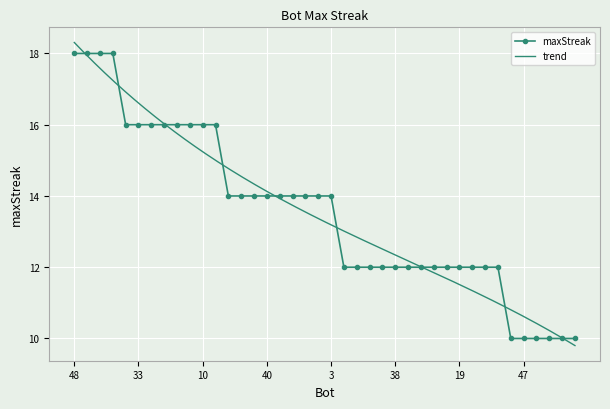

What is the difference between the second highest and second lowest values?

8